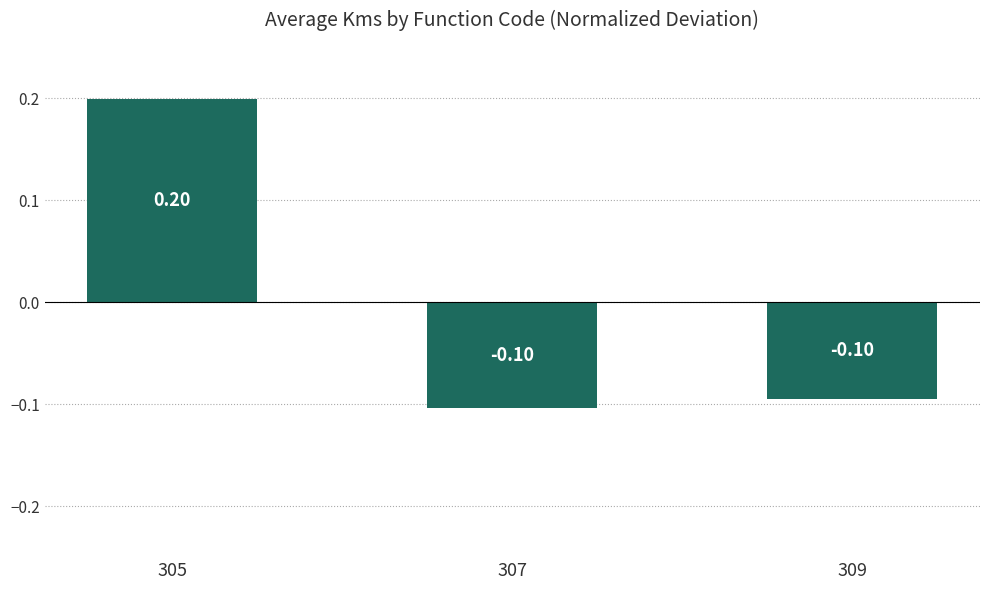

What is the smallest value displayed?

-0.1